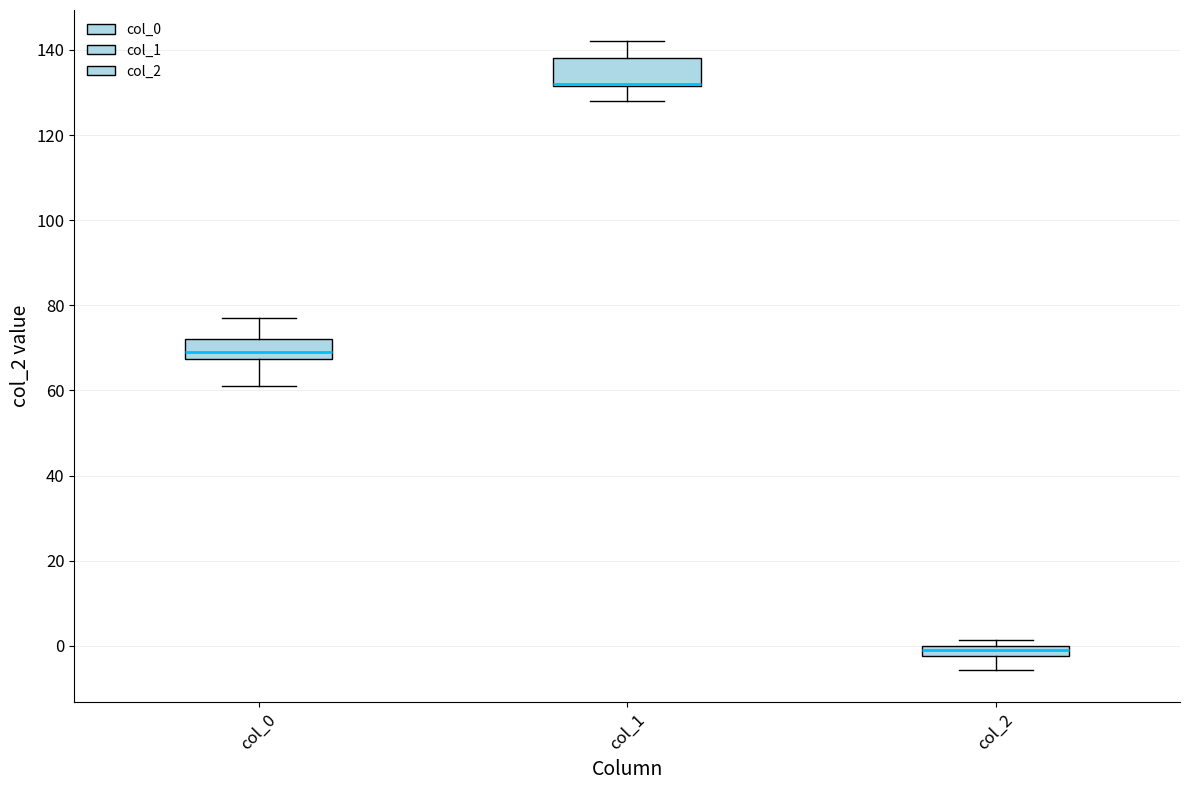

Comparing the boxes themselves (not the whiskers), which one is the tallest?

col_1